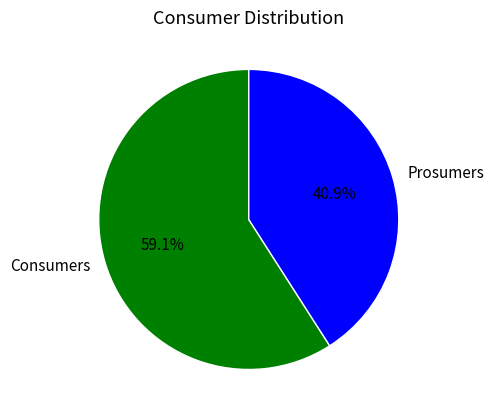

Which category has the smallest portion of the pie?

Prosumers